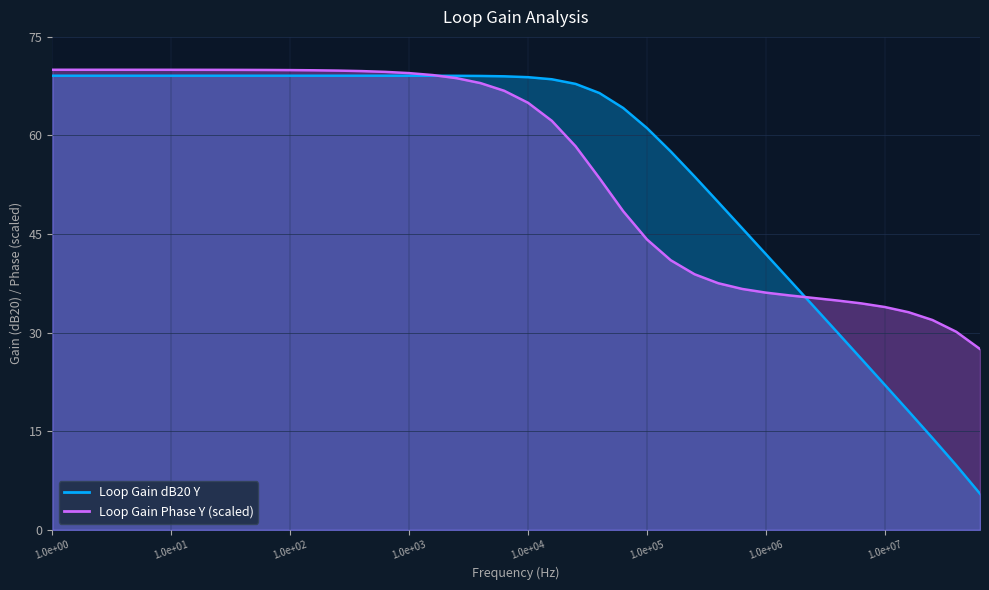

Where does the Loop Gain Phase Y series first go above 66?

1.0e+00